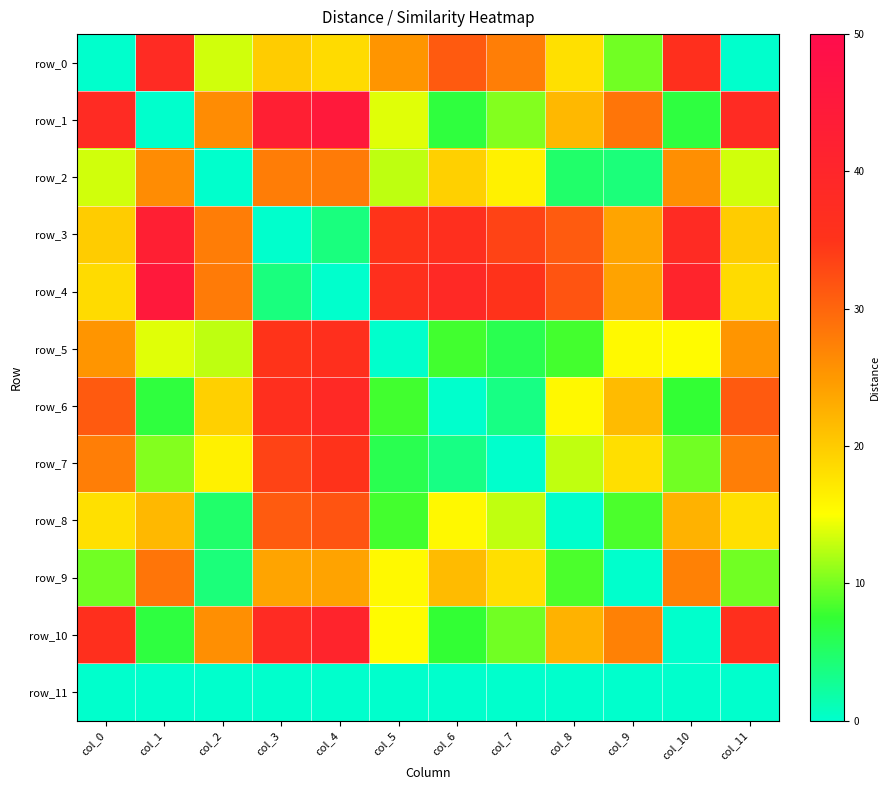

Rank the series at col_0 from highest to lowest value.

row_1, row_10, row_6, row_7, row_5, row_3, row_4, row_8, row_2, row_9, row_0, row_11